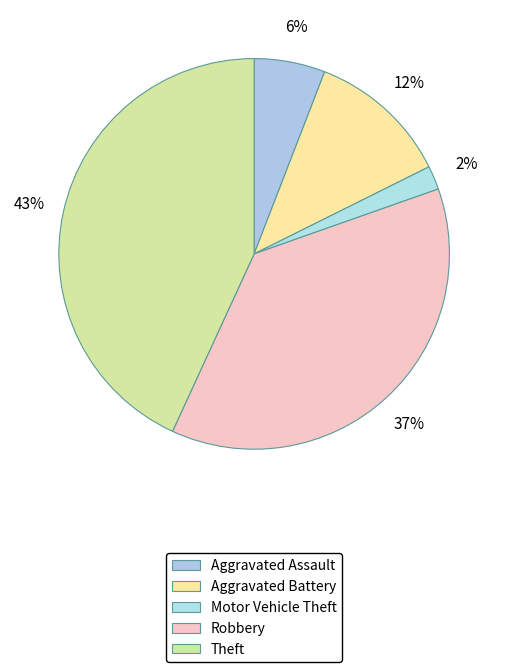

How much of the chart is everything except Motor Vehicle Theft?

98.0%